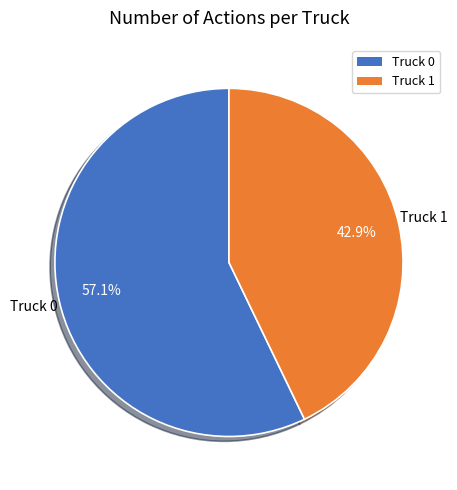

How many segments does this pie chart have?

2